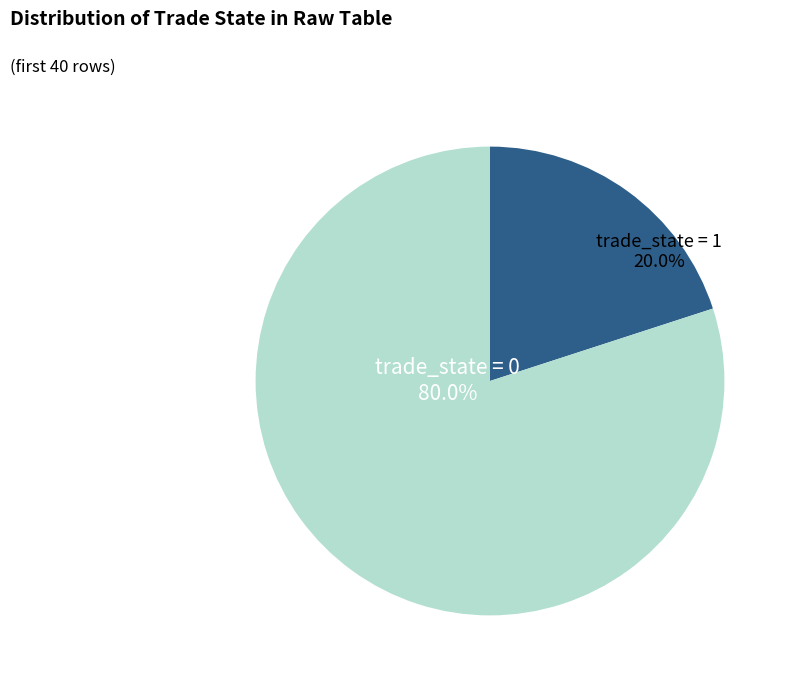

What is the smallest slice in the pie chart?

trade_state = 1